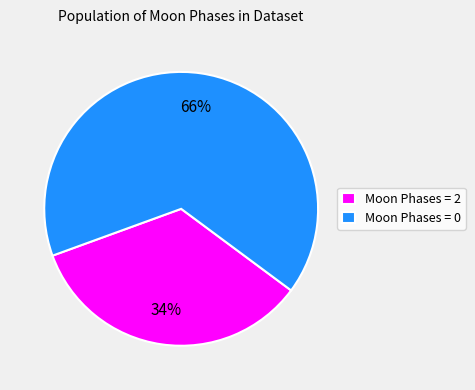

Which category has the smallest portion of the pie?

Moon Phases = 2